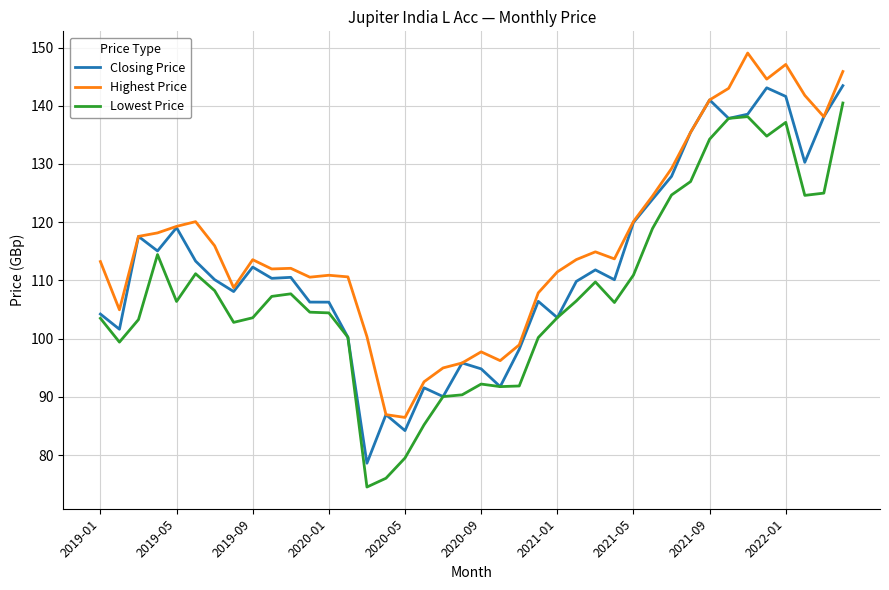

Which series has the largest total across all categories?

Highest Price